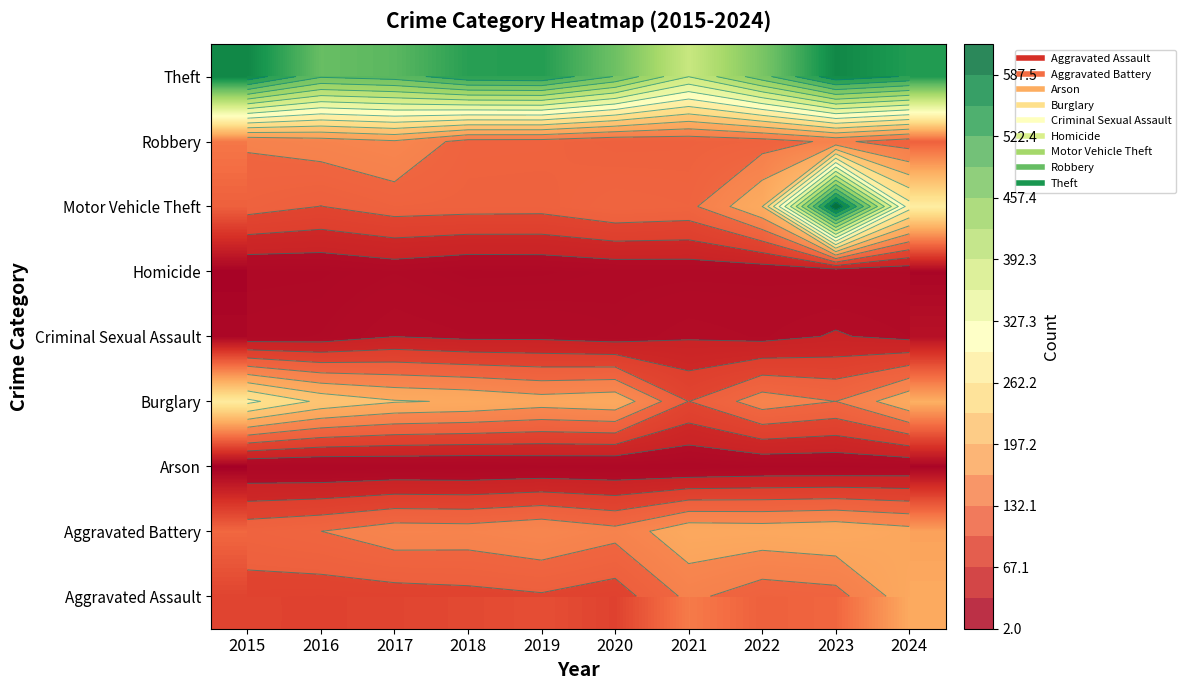

What is the maximum value for Aggravated Assault?

185